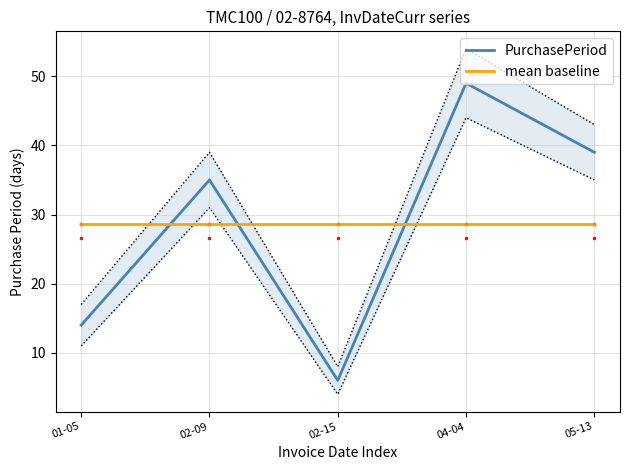

At which category is the sum across all series the highest?

04-04